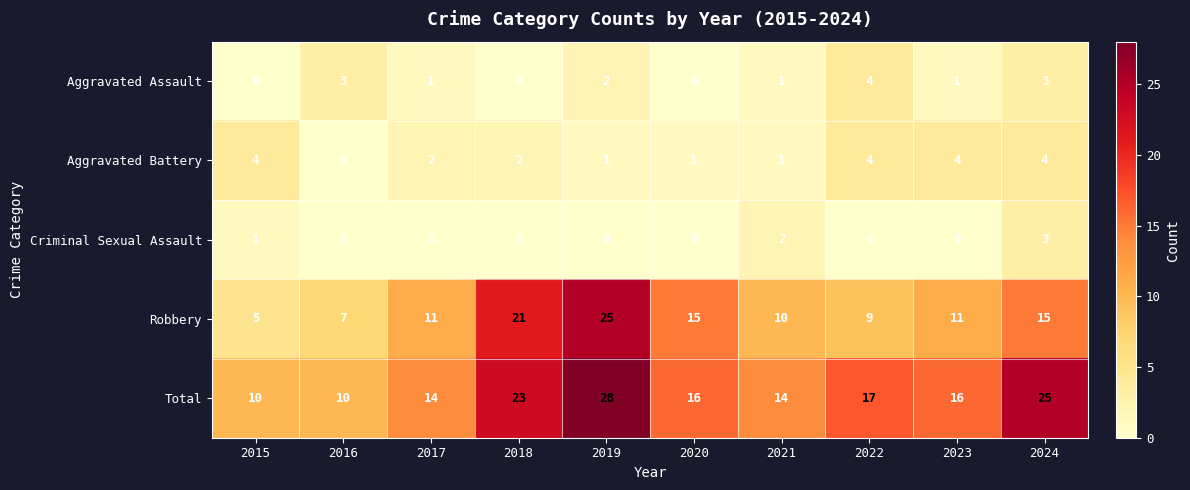

Is it true that Aggravated Assault equals 0 at 2018?

True